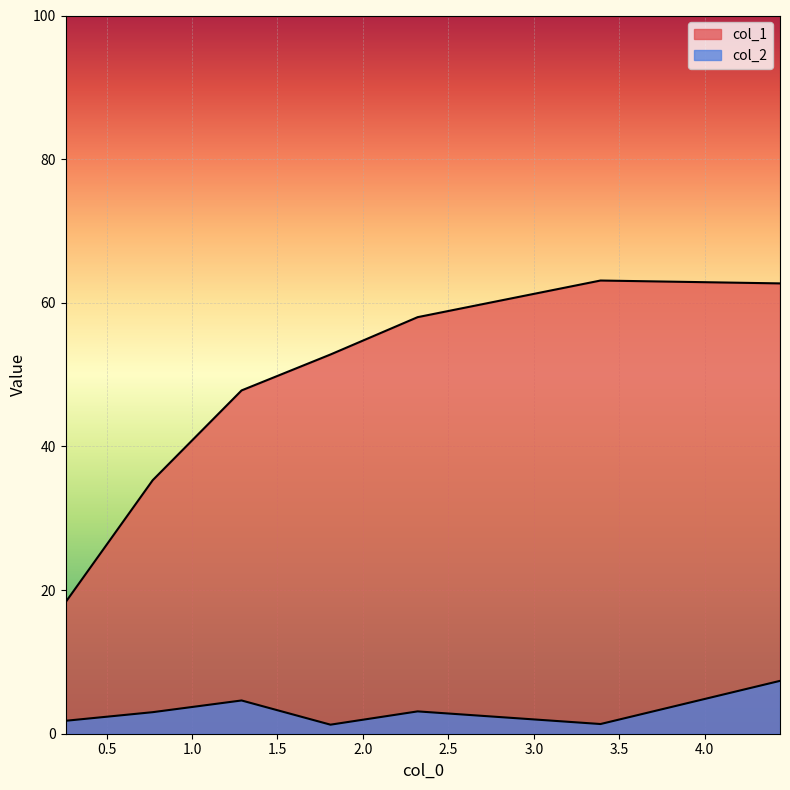

True or false: col_2 has a value of 1.4 at 3.39.

True